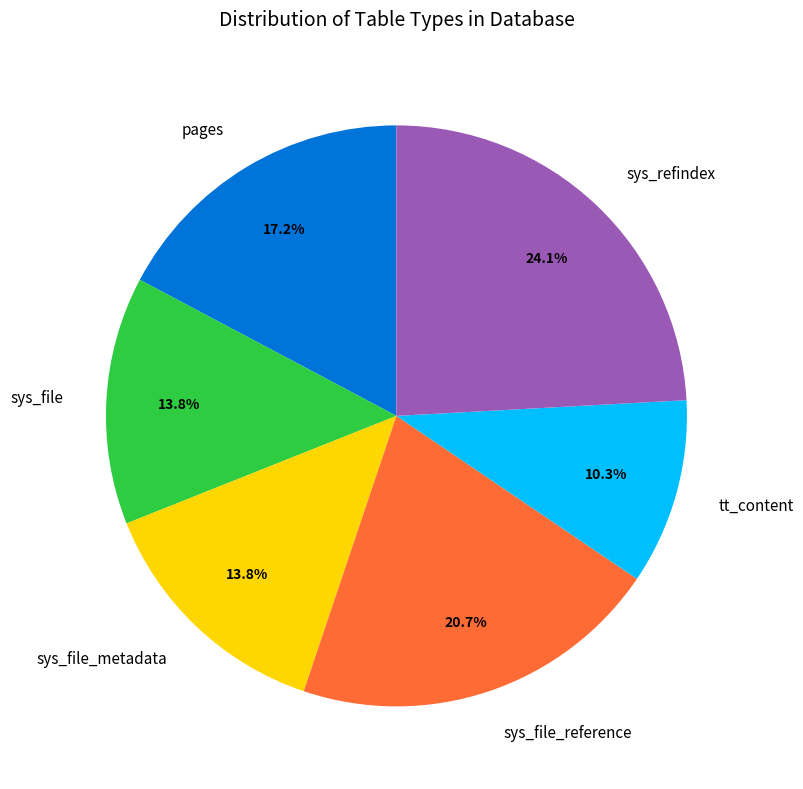

Is sys_file_metadata the majority of the pie?

No